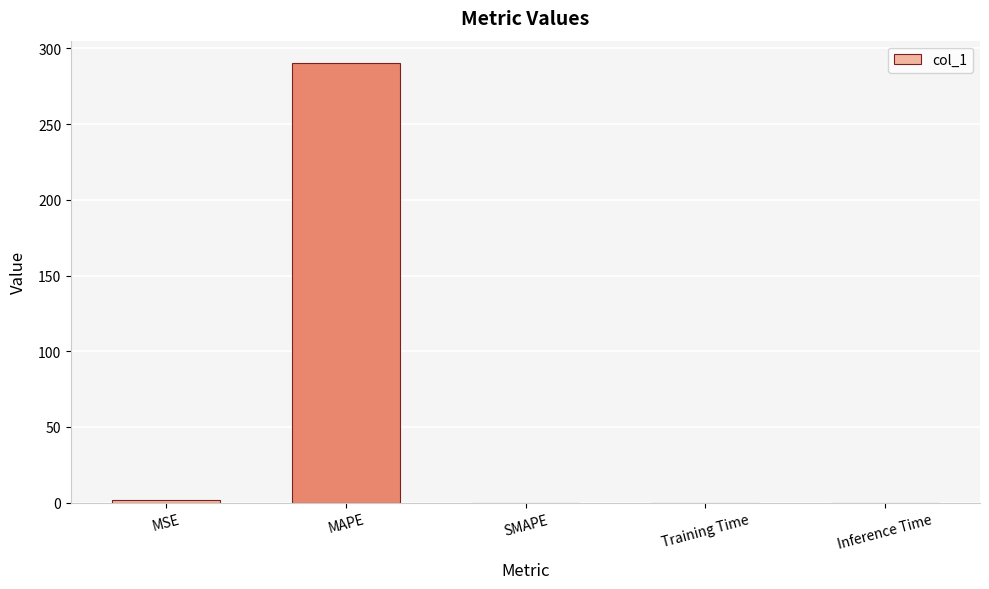

Between MAPE and MSE, which is larger?

MAPE